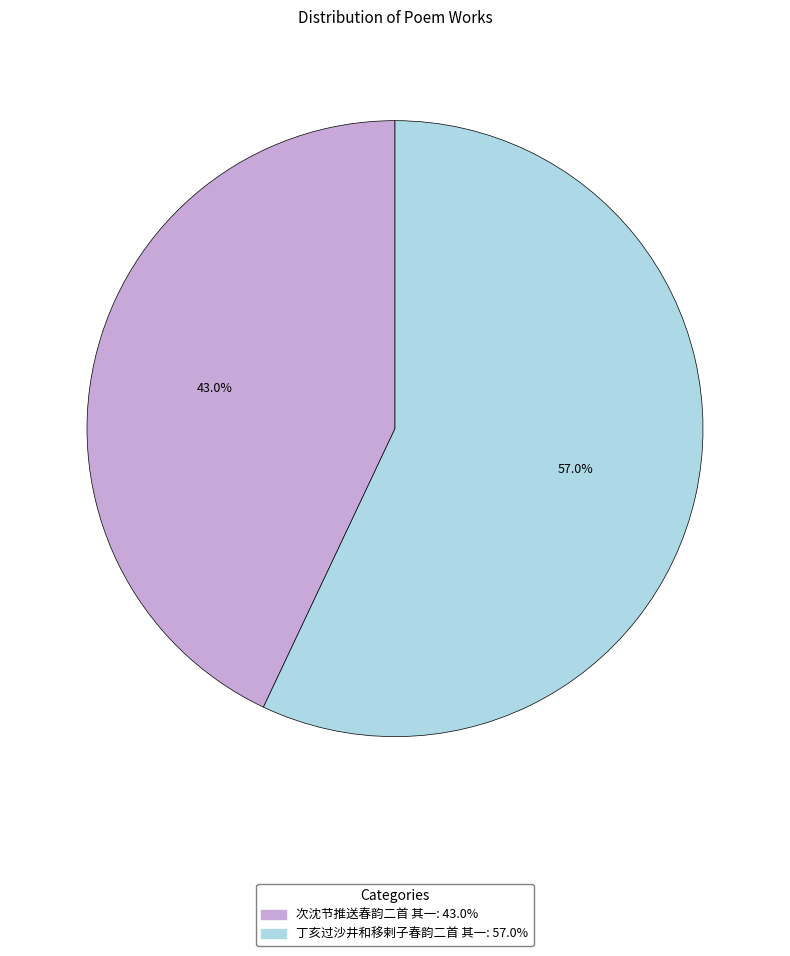

Does any single category account for the majority?

Yes